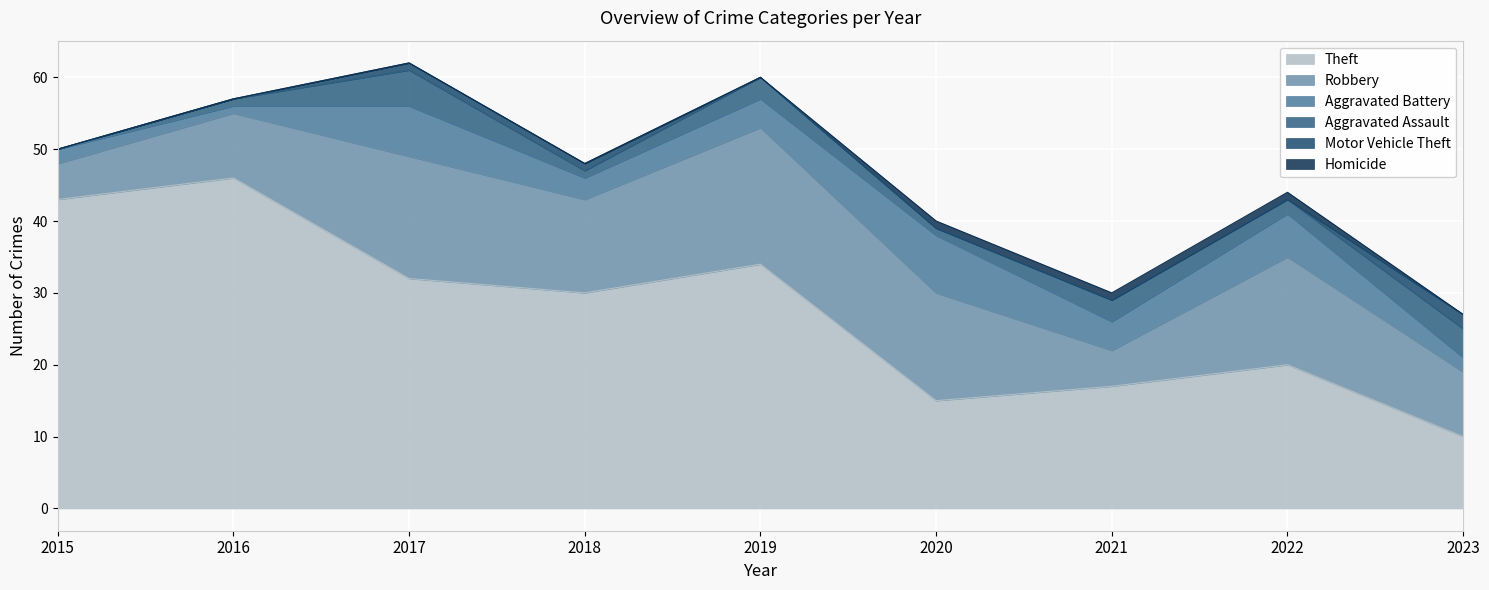

How many lines are shown in the chart?

6